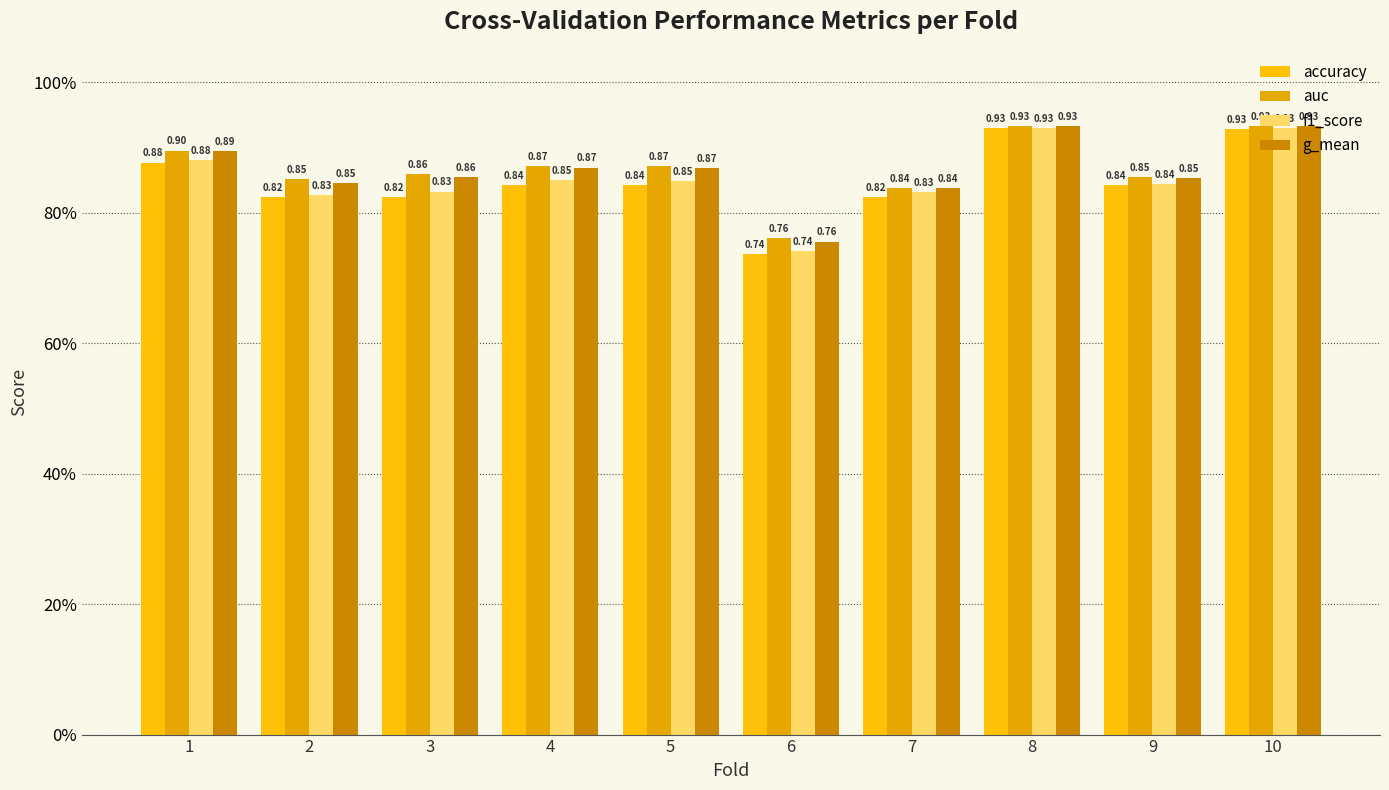

Which category has the lowest value in the f1_score series?

6